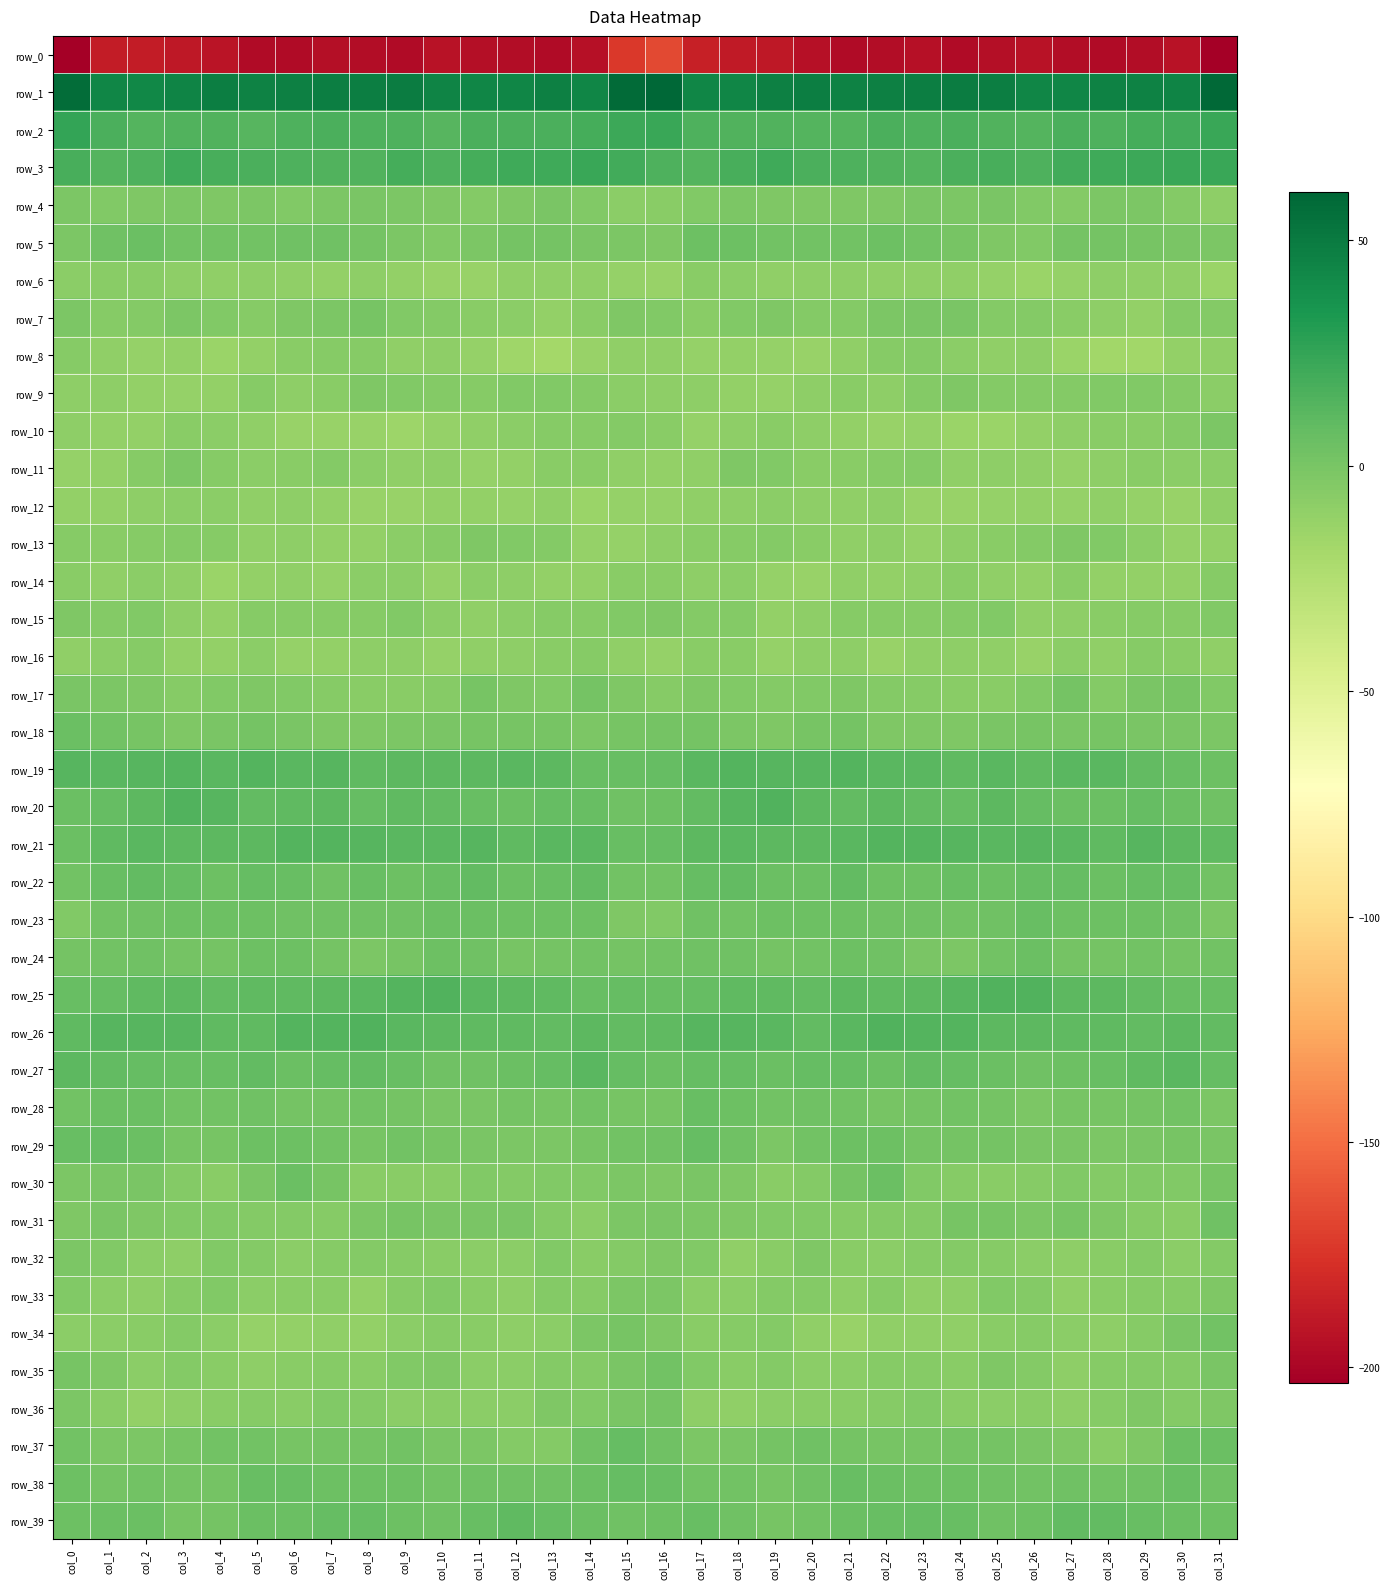

What is the sum of the row_34 values at col_4 and col_9?

-15.6